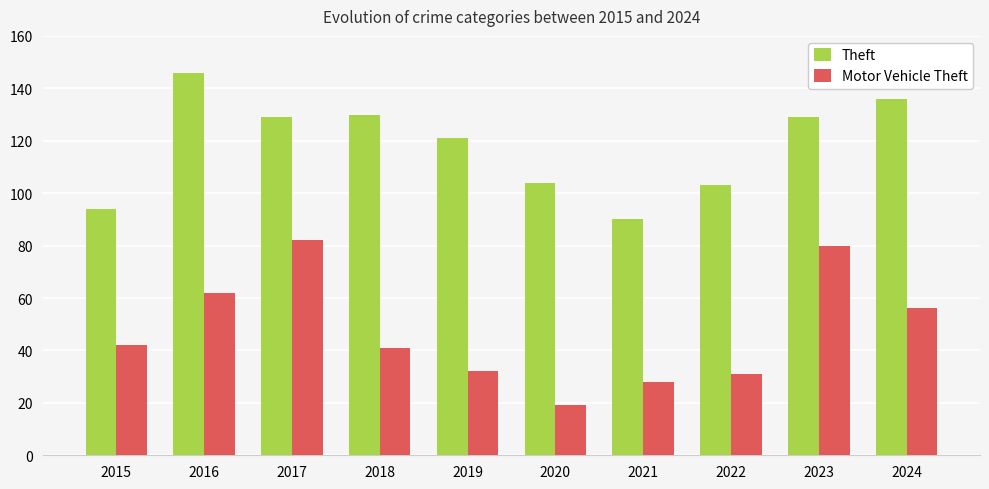

Count the number of categories in the chart.

10